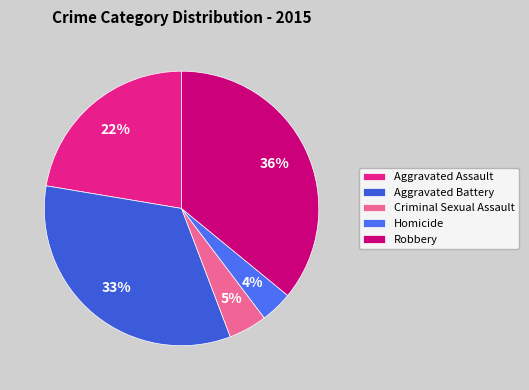

How many slices are in this pie chart?

5